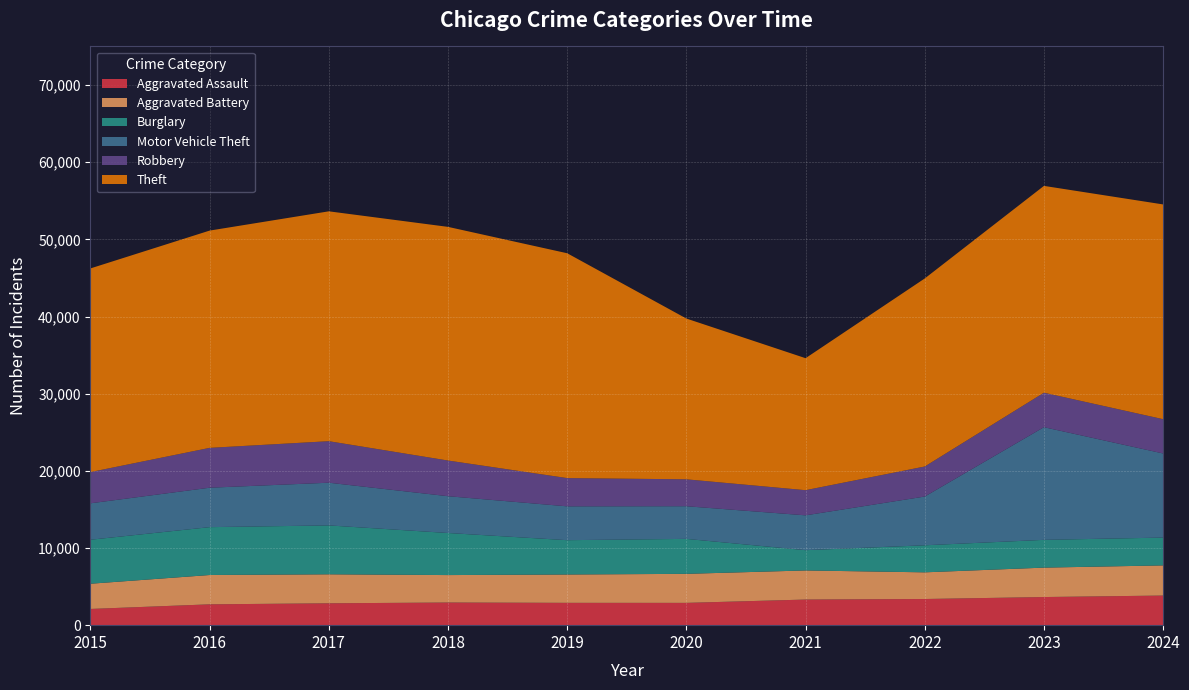

Reading right to left, list all the values displayed in this chart.

Aggravated Assault: 2024=3838	2023=3645	2022=3390	2021=3319	2020=2889	2019=2893	2018=2935	2017=2834	2016=2700	2015=2101
Aggravated Battery: 2024=3908	2023=3812	2022=3457	2021=3772	2020=3762	2019=3673	2018=3557	2017=3758	2016=3800	2015=3269
Burglary: 2024=3605	2023=3600	2022=3506	2021=2628	2020=4532	2019=4449	2018=5453	2017=6337	2016=6204	2015=5701
Motor Vehicle Theft: 2024=10900	2023=14602	2022=6317	2021=4514	2020=4232	2019=4384	2018=4768	2017=5533	2016=5109	2015=4722
Robbery: 2024=4443	2023=4467	2022=3893	2021=3261	2020=3486	2019=3662	2018=4623	2017=5381	2016=5165	2015=4047
Theft: 2024=27832	2023=26803	2022=24369	2021=17105	2020=20836	2019=29138	2018=30281	2017=29790	2016=28158	2015=26394